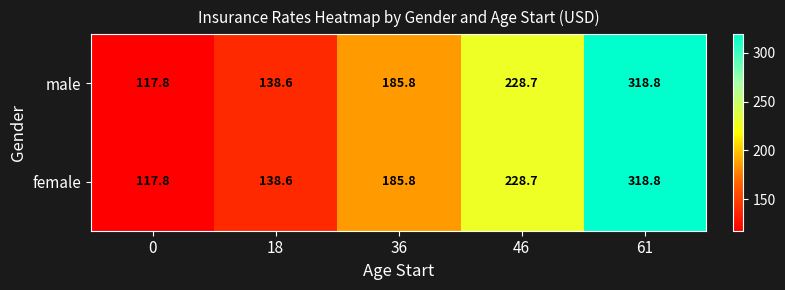

At which label does male first exceed 185?

36